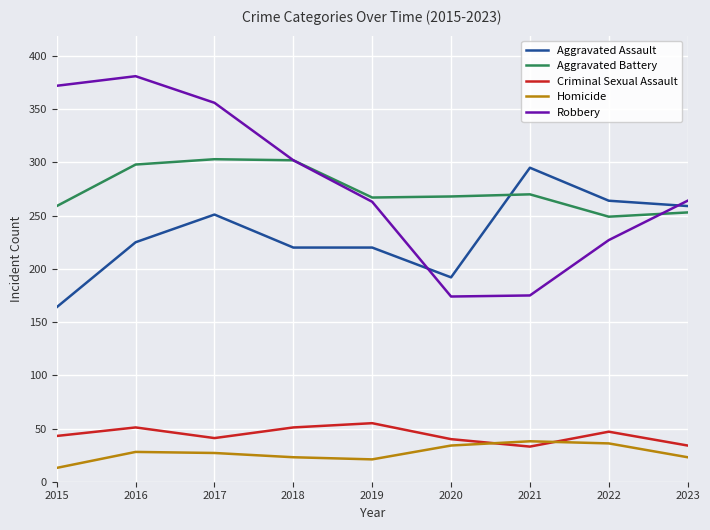

Is it true that Aggravated Assault equals 390 at 2017?

False